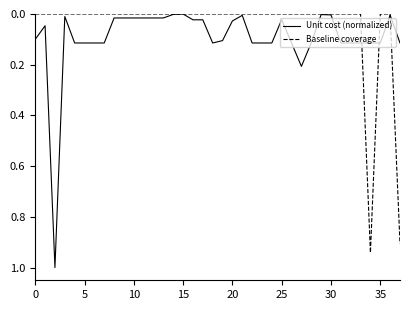

What are all the series names shown in the legend?

Unit cost (normalized), Baseline coverage